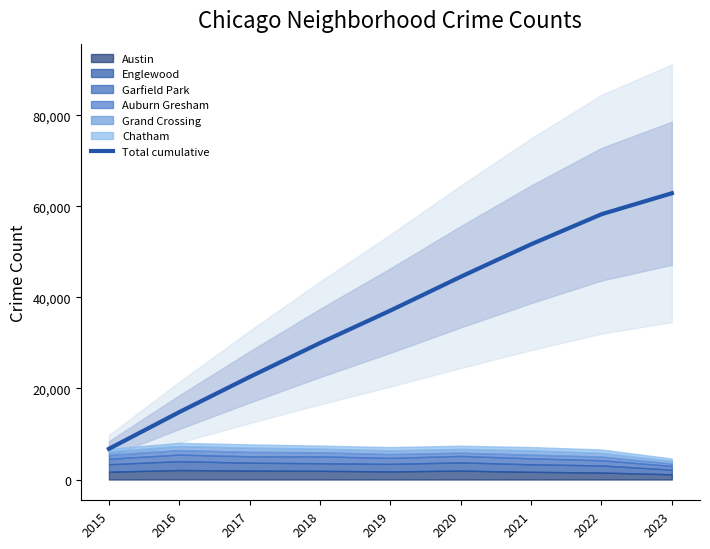

Reading left to right, list all the values displayed in this chart.

2015=6744	2016=14803	2017=22525	2018=29980	2019=37102	2020=44527	2021=51659	2022=58254	2023=62861